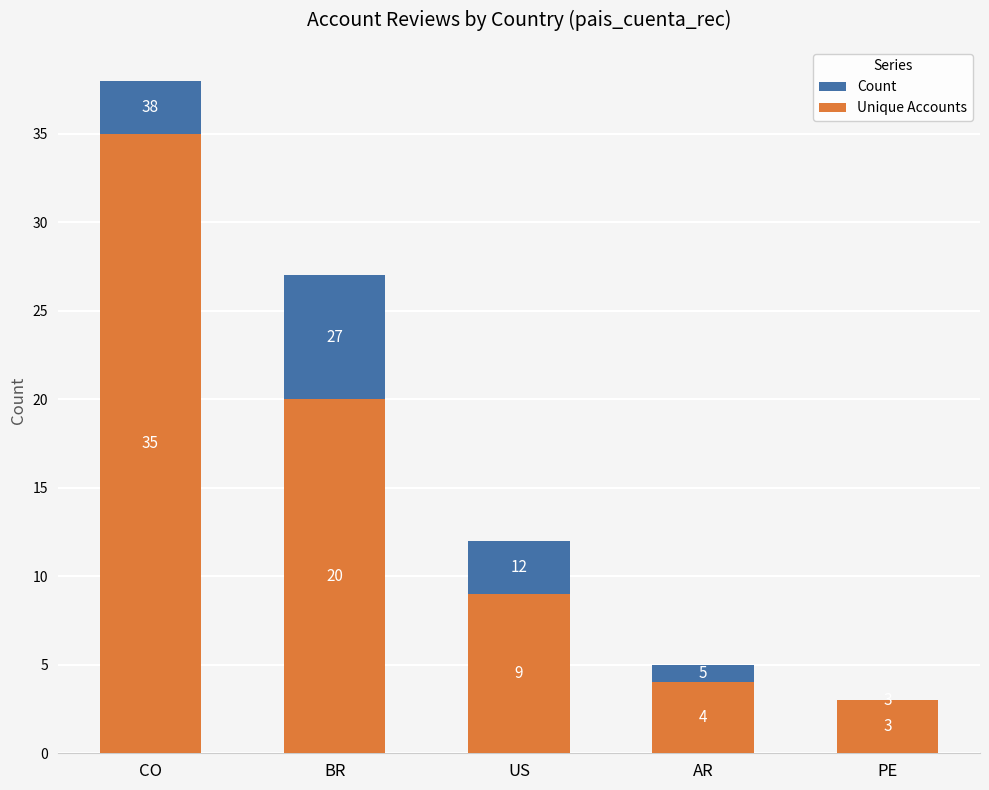

At which category is the sum across all series the highest?

CO